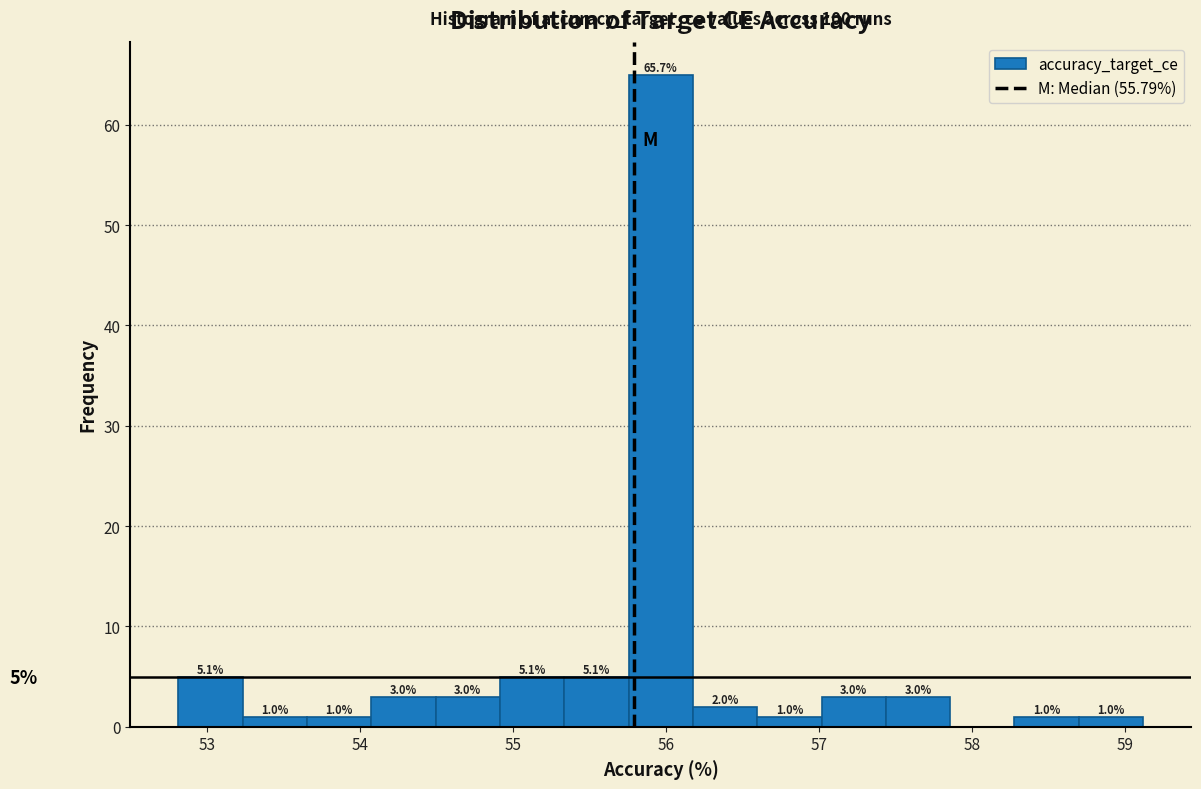

Which range on the x-axis has the tallest bar?

55.8 to 56.2